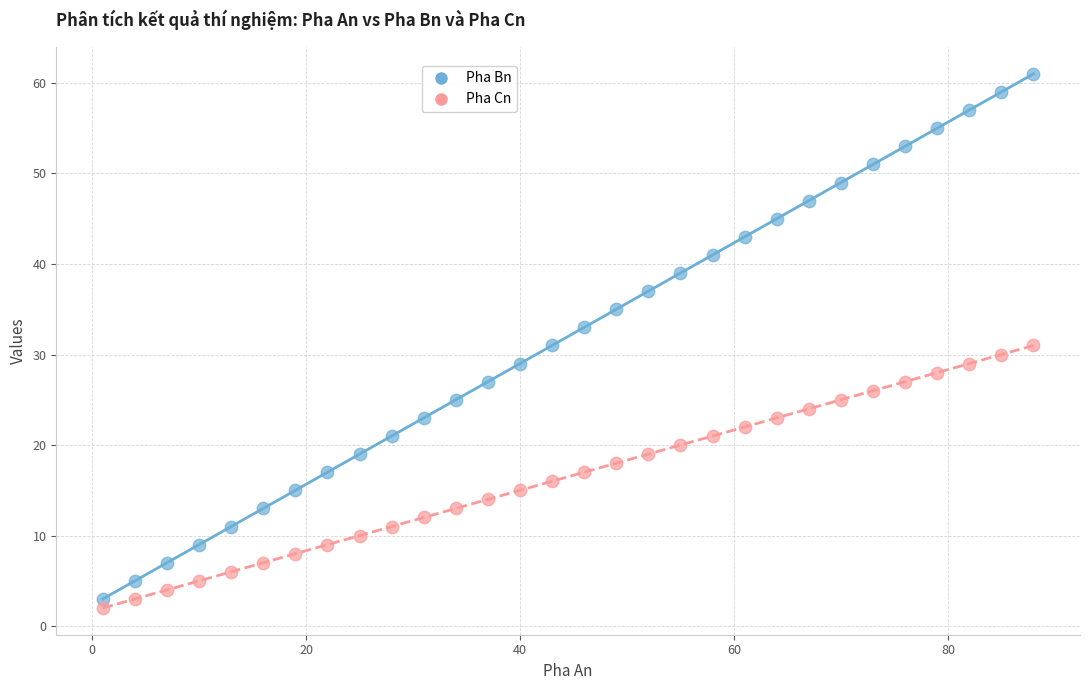

Which series reaches the maximum Y coordinate?

Pha Bn